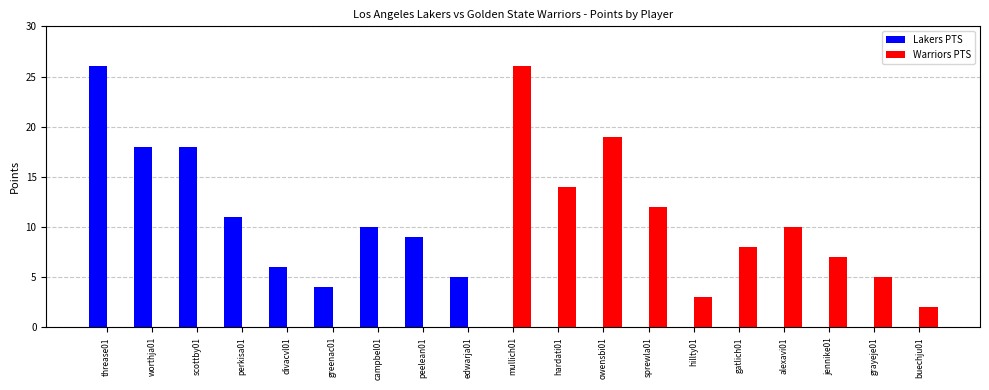

What is the total value across all series at jennike01?

7